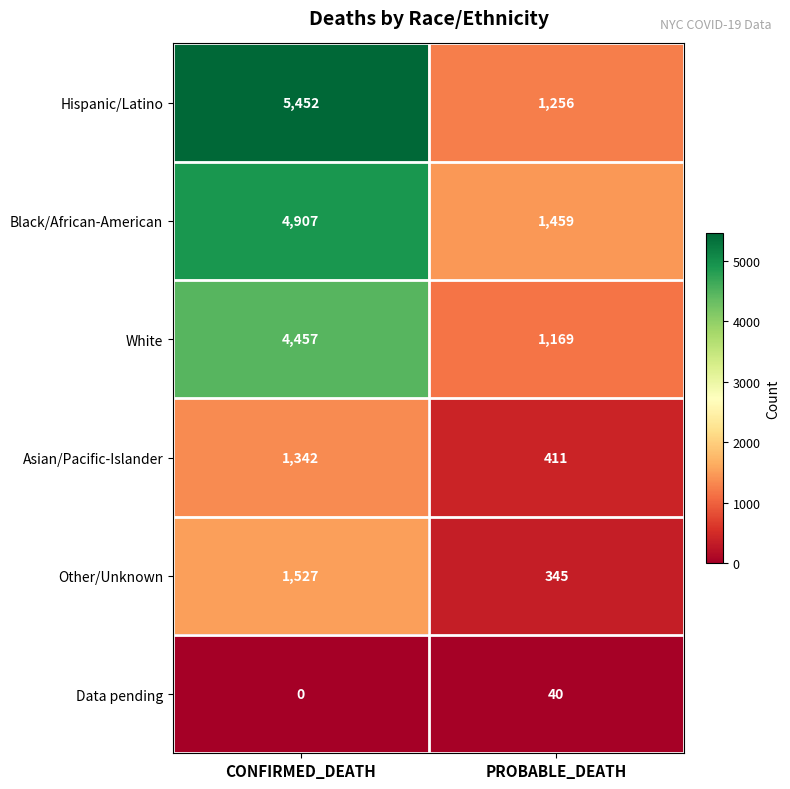

Reading left to right, what are all the values shown in this chart?

Hispanic/Latino: CONFIRMED_DEATH=5452	PROBABLE_DEATH=1256
Black/African-American: CONFIRMED_DEATH=4907	PROBABLE_DEATH=1459
White: CONFIRMED_DEATH=4457	PROBABLE_DEATH=1169
Asian/Pacific-Islander: CONFIRMED_DEATH=1342	PROBABLE_DEATH=411
Other/Unknown: CONFIRMED_DEATH=1527	PROBABLE_DEATH=345
Data pending: CONFIRMED_DEATH=0	PROBABLE_DEATH=40